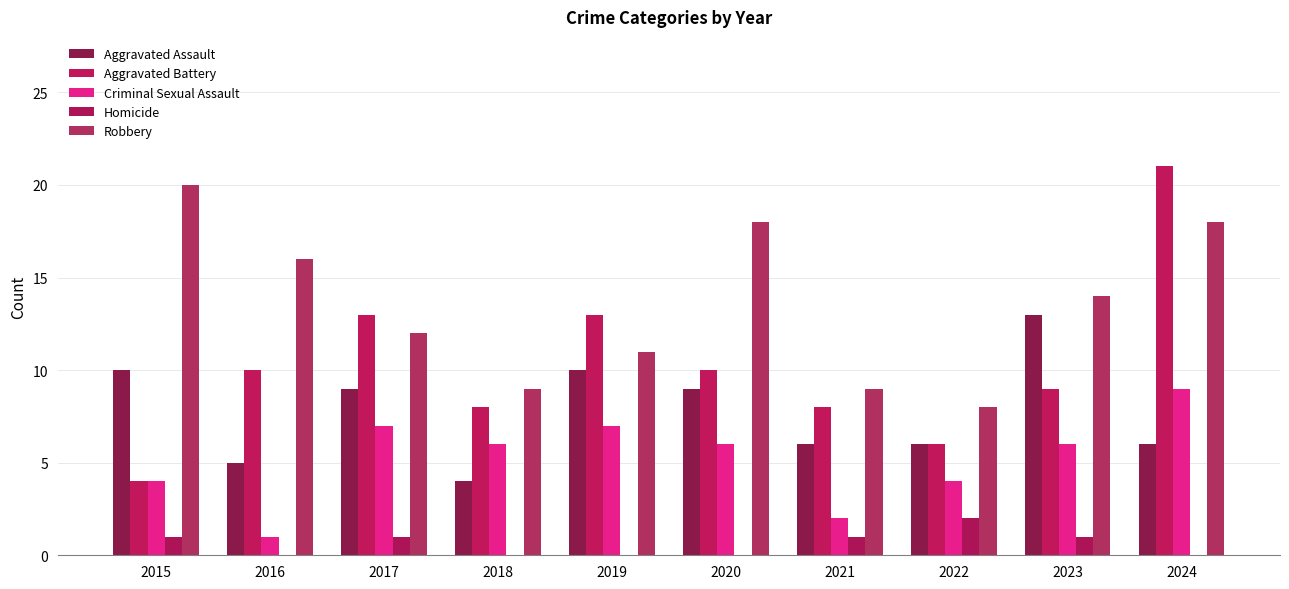

True or false: Homicide has a value of -1 at 2019.

False